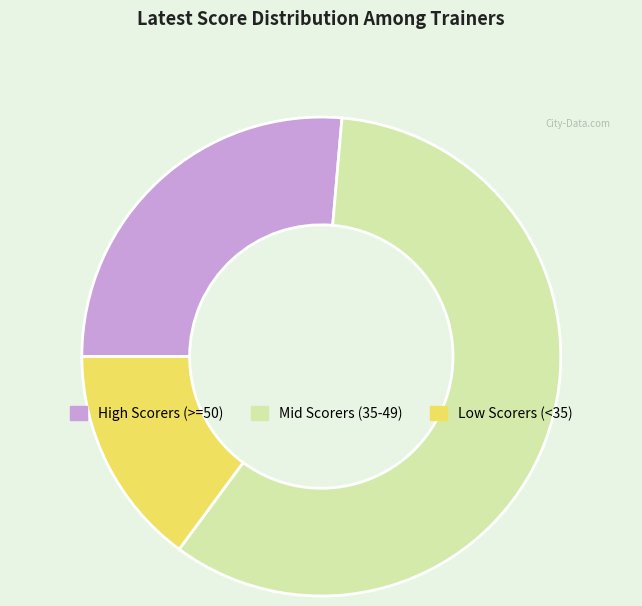

Combined, do High Scorers (>=50) and Mid Scorers (35-49) account for over 50%?

Yes